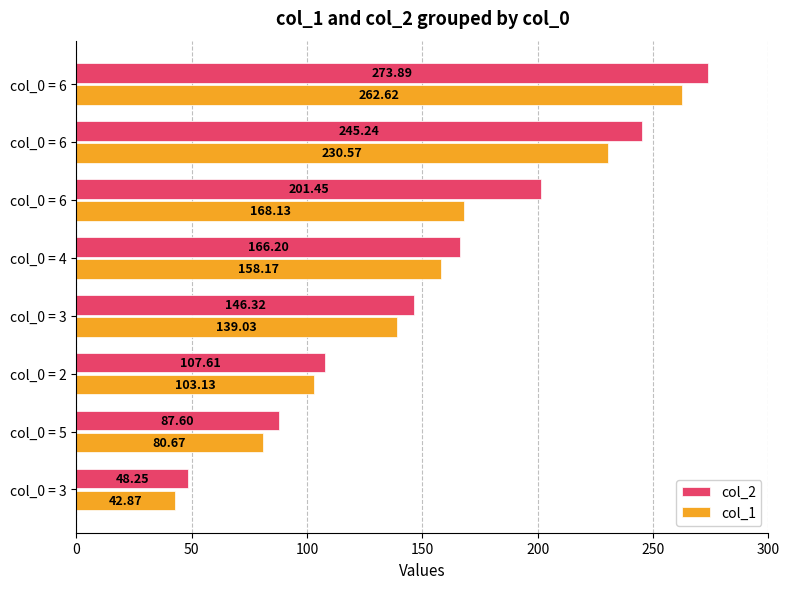

What are all the series names shown in the legend?

col_2, col_1